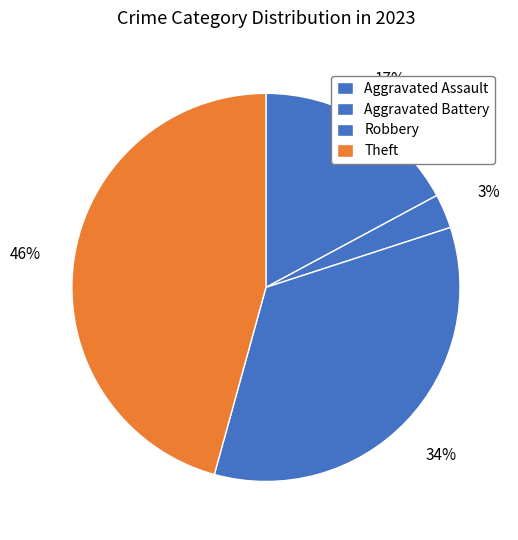

To the nearest percent, what is the average slice percentage?

25%